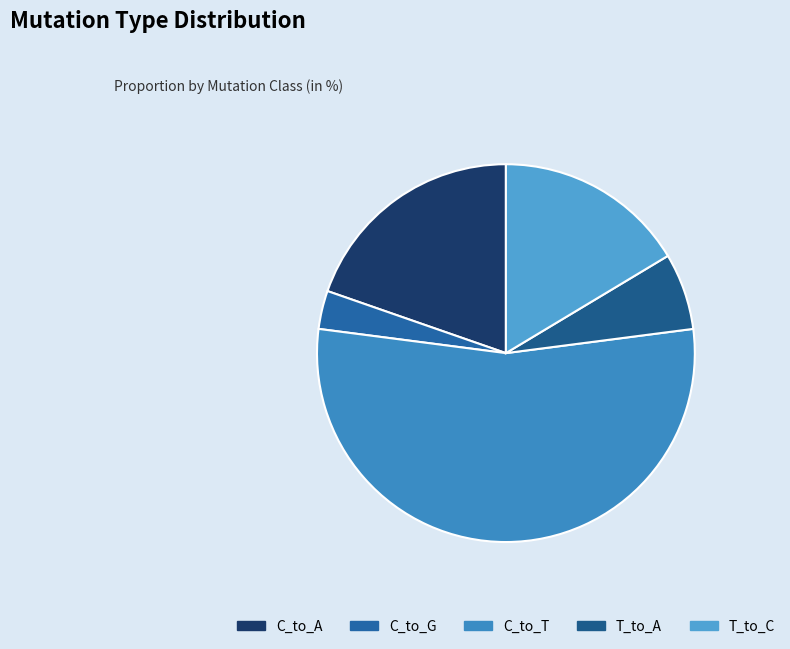

To the nearest percent, what is the difference between the T_to_C and C_to_T slice percentages?

38%